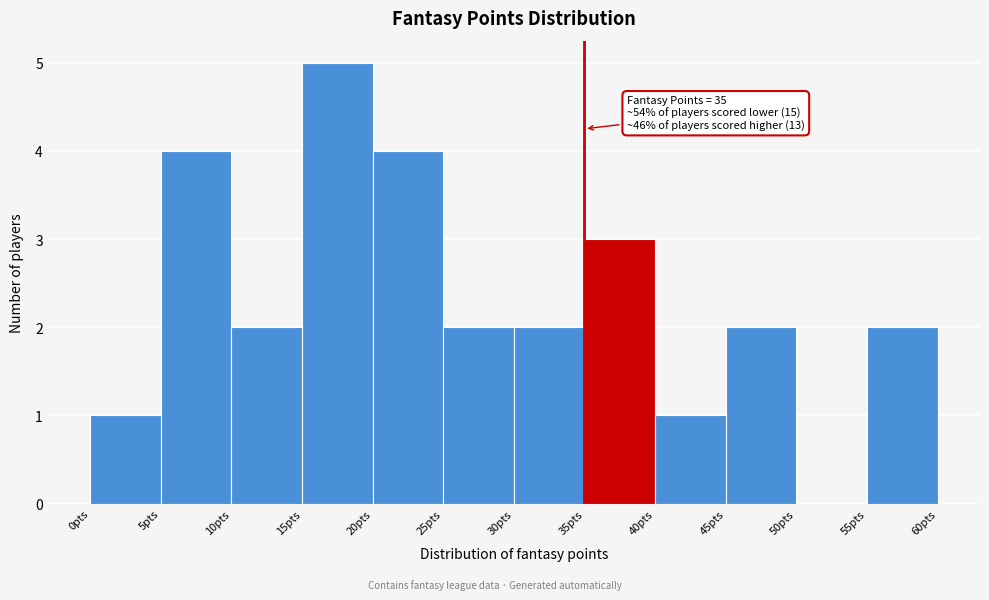

Over which range of the x-axis is the bar tallest?

15 to 20